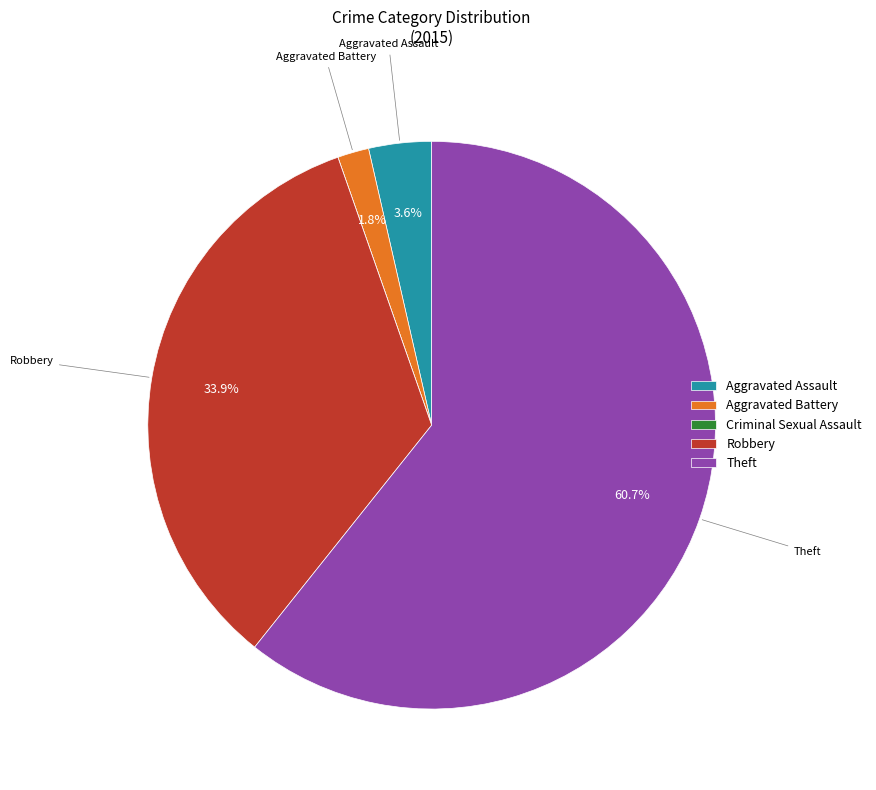

To the nearest percent, what portion does Theft represent?

61%